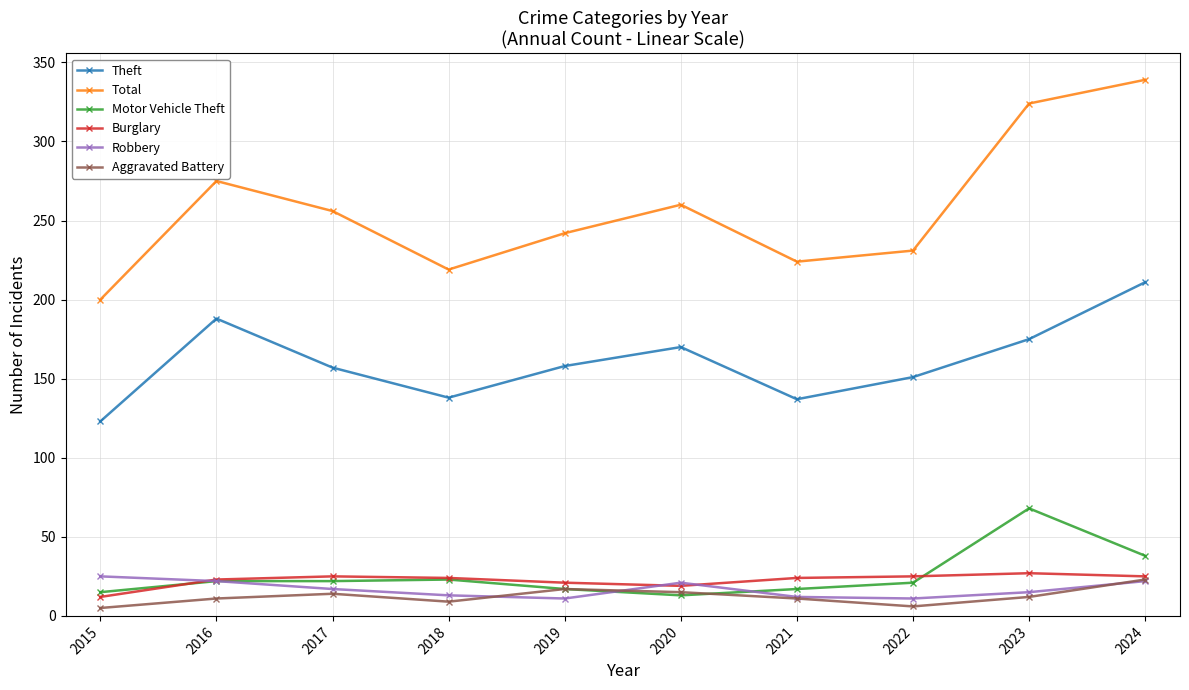

True or false: Theft and Total intersect in this chart.

False